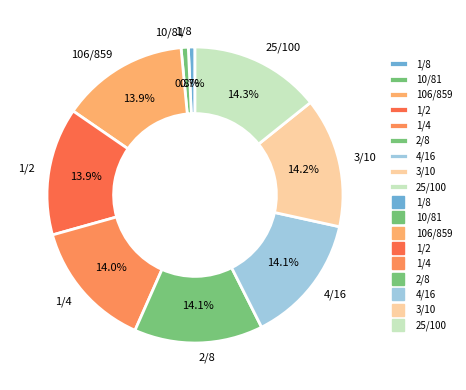

What percentage is NOT represented by 1/4?

86.0%